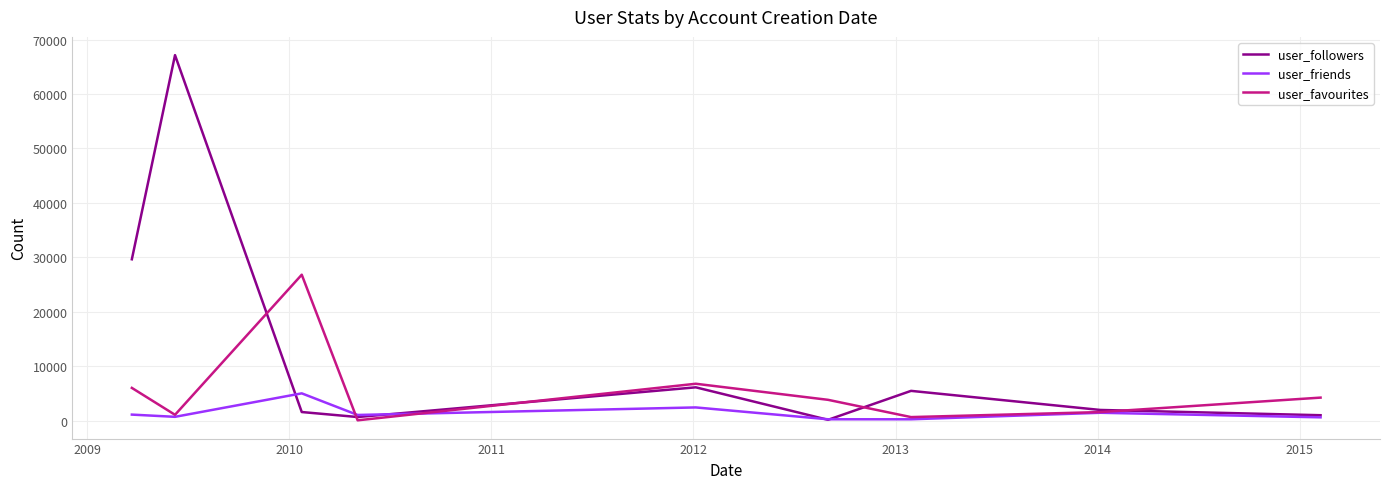

How many data points in user_friends are less than 1097?

5